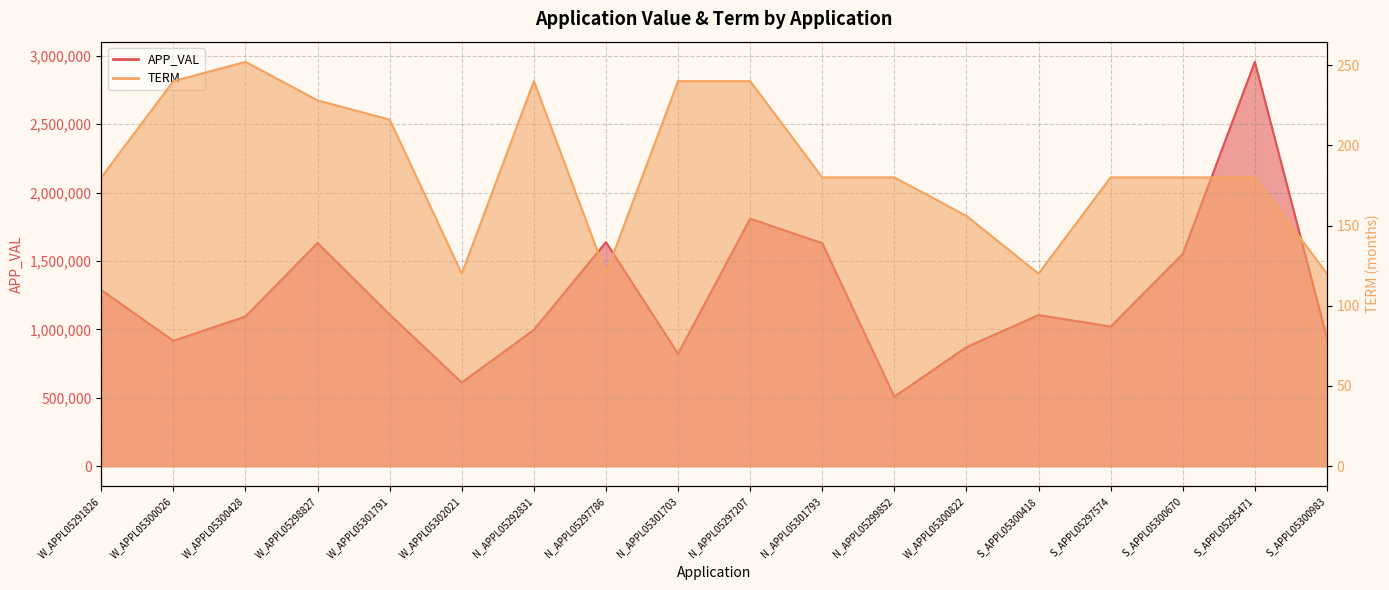

Between S_APPL05300418 and S_APPL05295471, which is larger?

S_APPL05295471